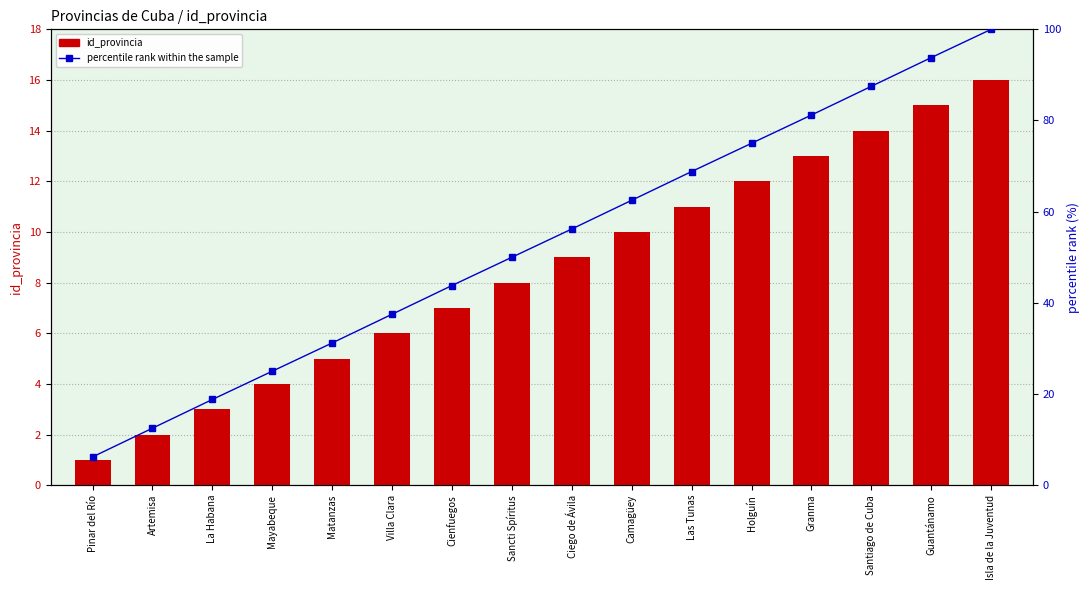

What is the difference between the maximum and minimum values in the percentile rank within the sample series?

93.8